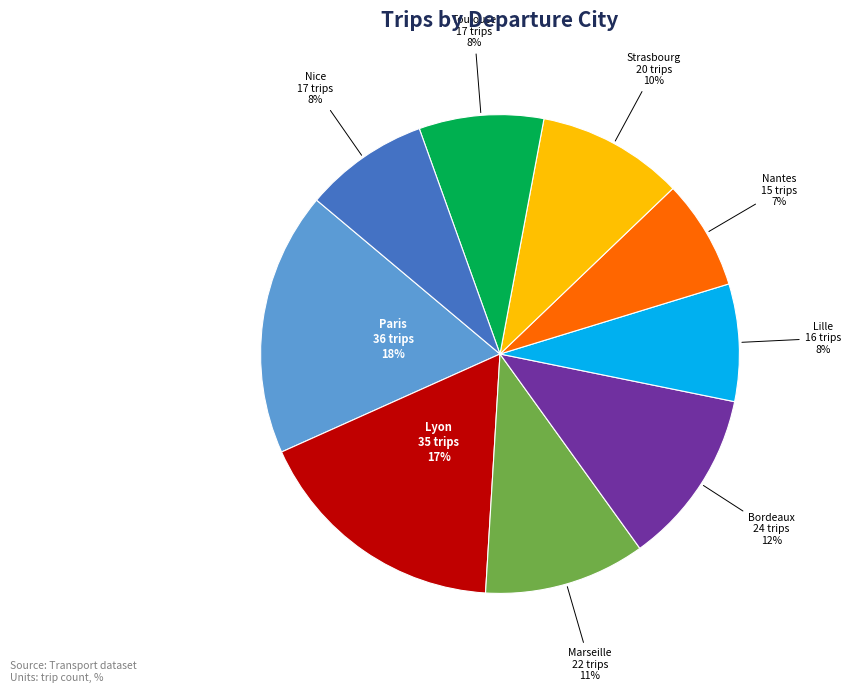

Is there any slice that represents more than half of the pie?

No